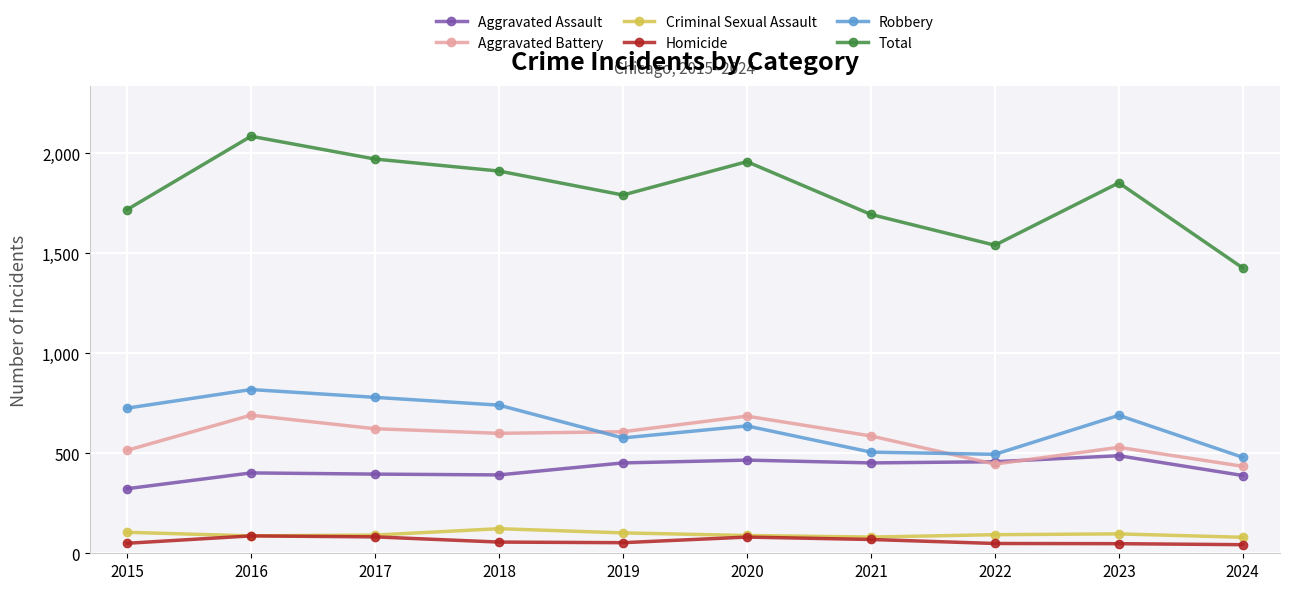

What is the minimum value shown in the chart?

43